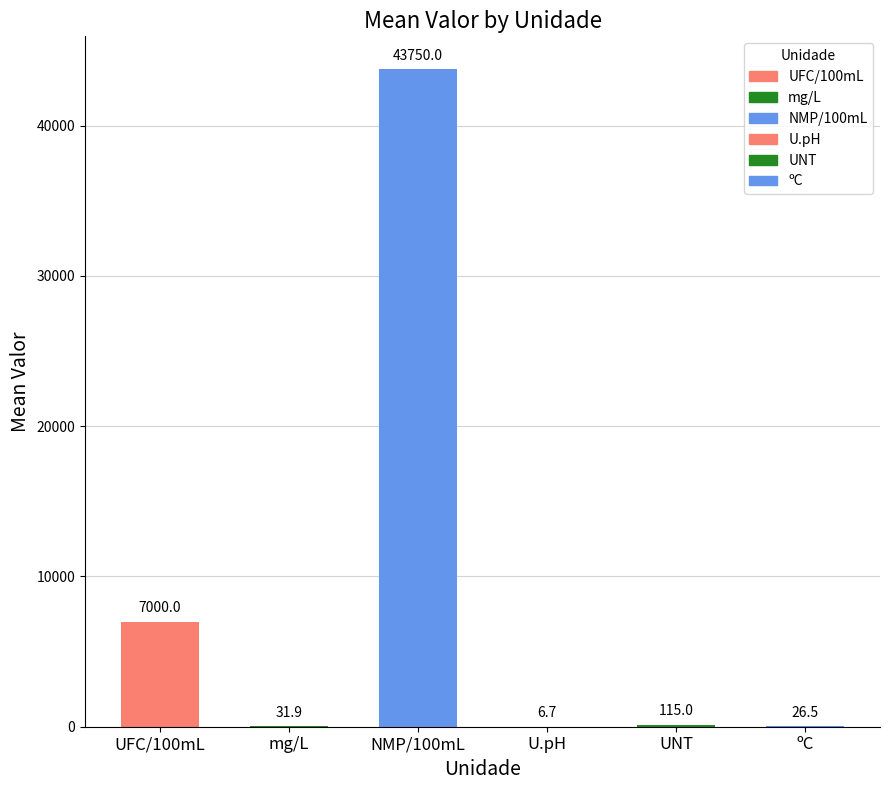

What is the sum of the values at NMP/100mL and UNT?

43865.0